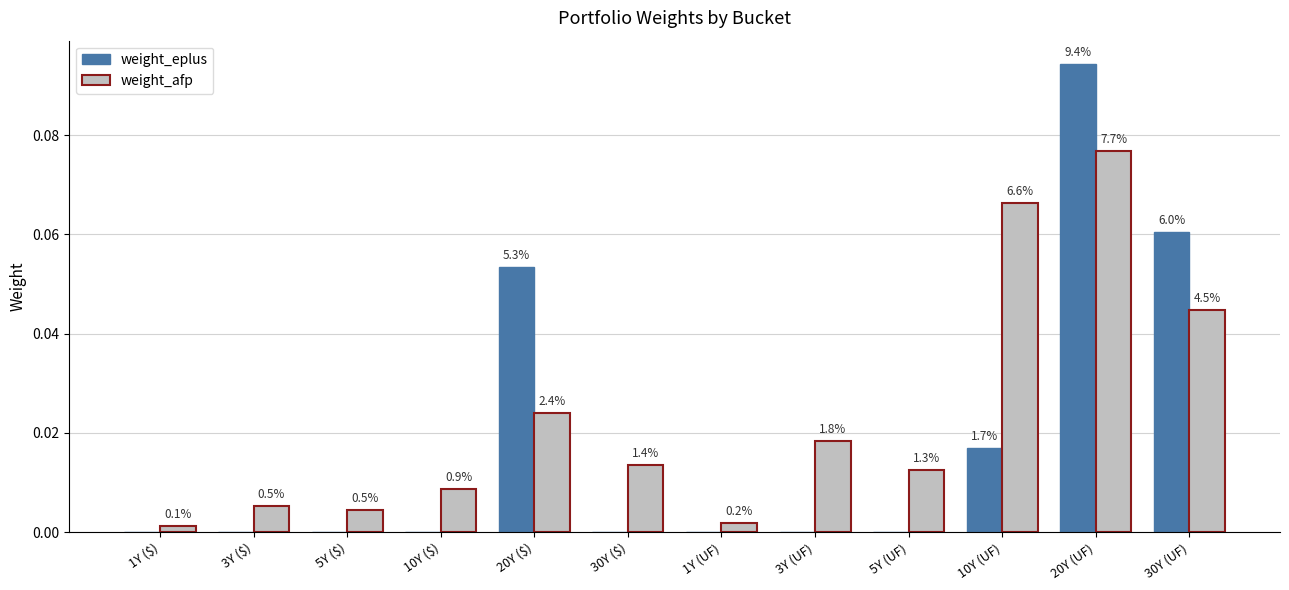

What is the label of the 3rd bar from the right?

10Y (UF)